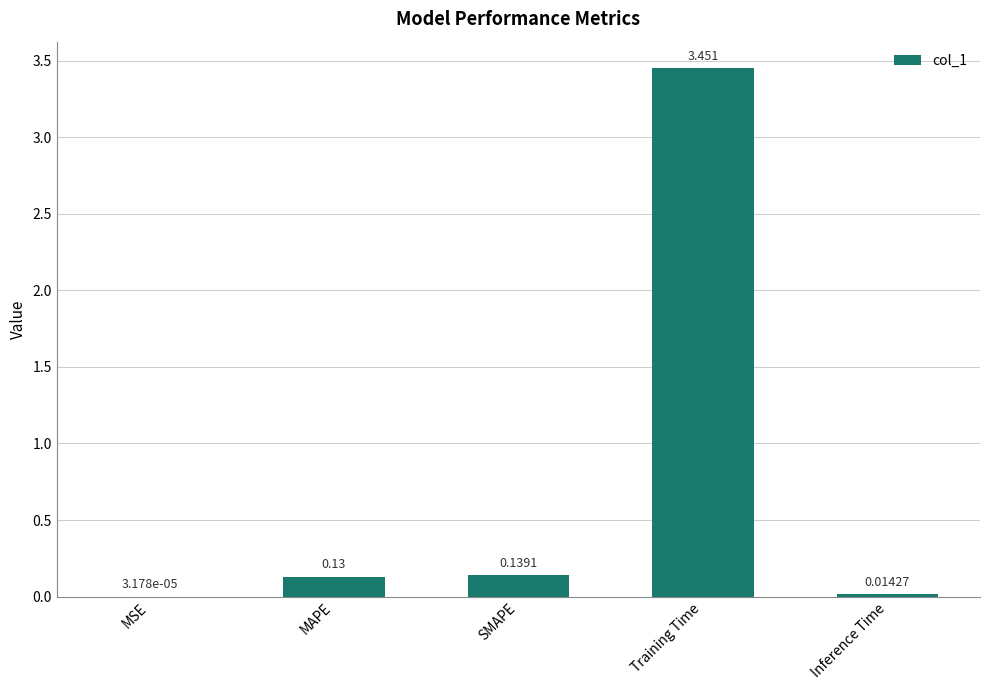

Which has a higher value, Training Time or MSE?

Training Time